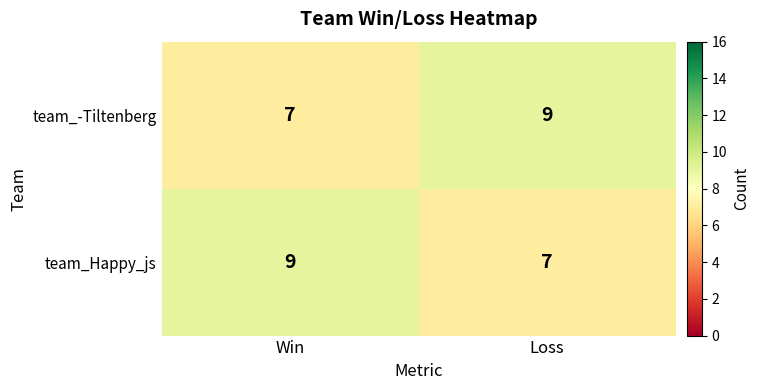

How many distinct data groups are displayed?

2